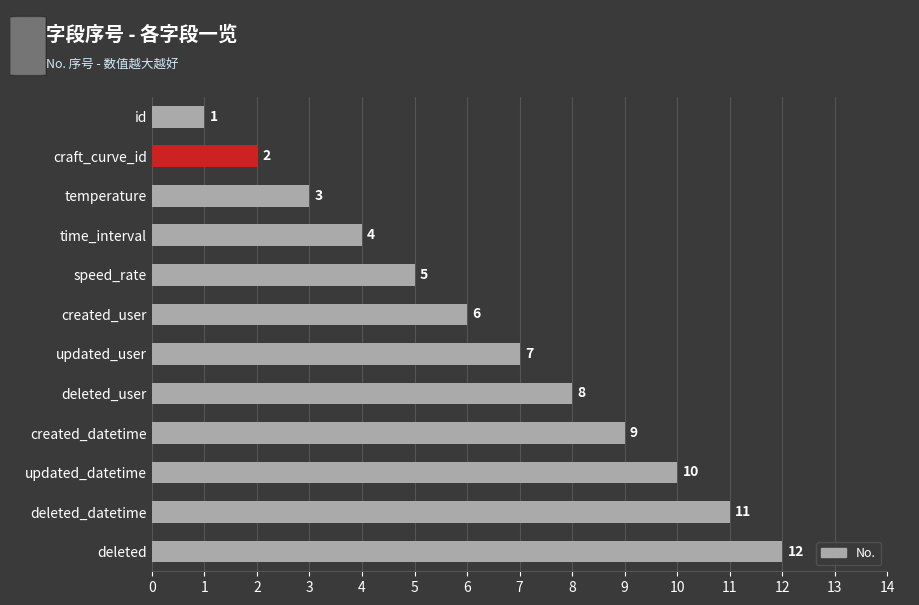

Are the bars horizontal?

Yes